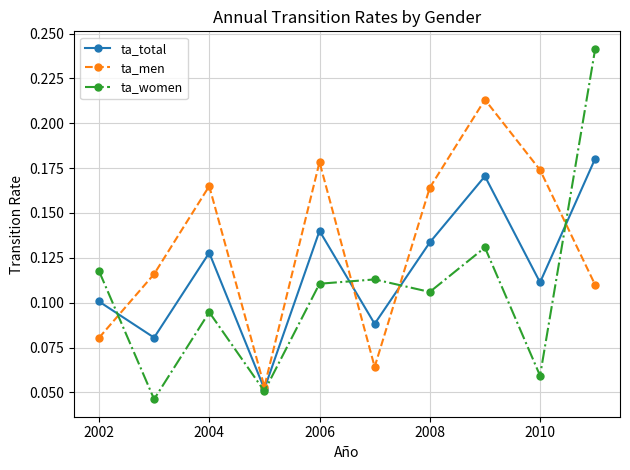

List the series in order of their peak value, lowest first.

ta_total, ta_men, ta_women